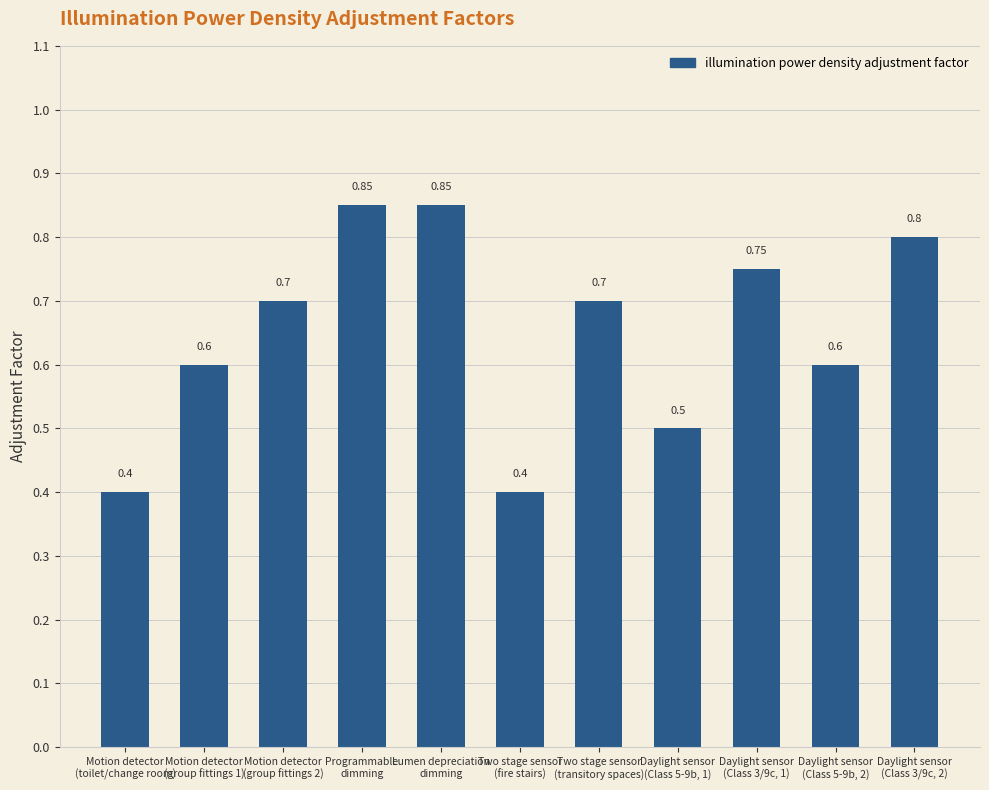

What is the difference between the maximum and second lowest values?

0.4